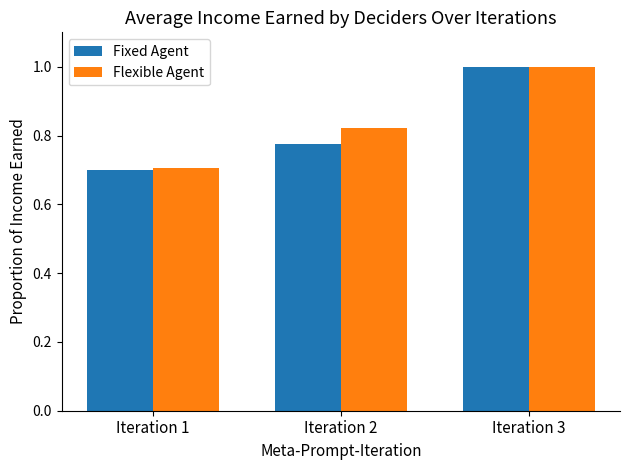

Between Iteration 2 and Iteration 3, which series saw the biggest shift?

Fixed Agent